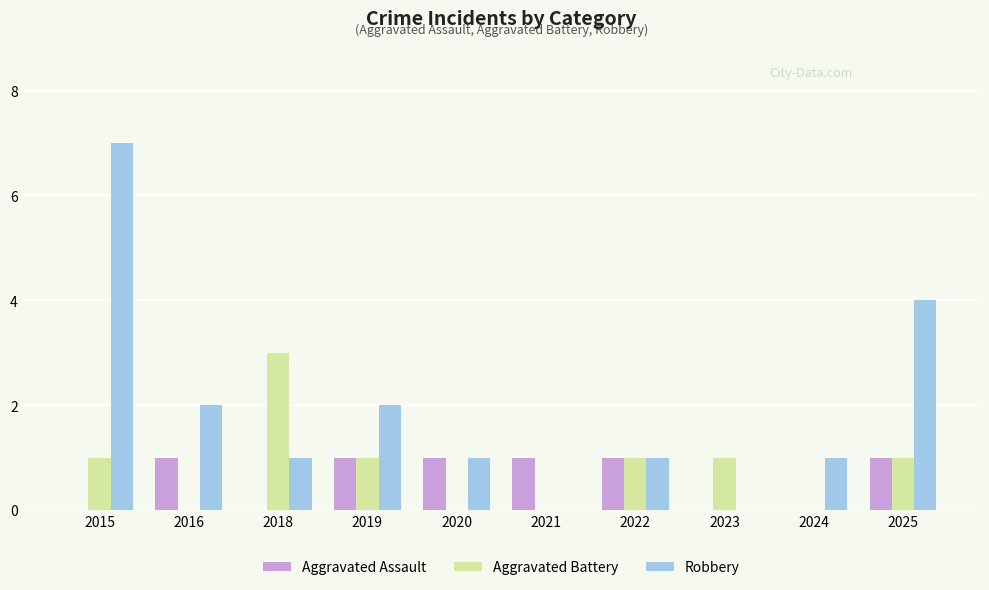

Is it true that Aggravated Battery equals 3 at 2018?

True